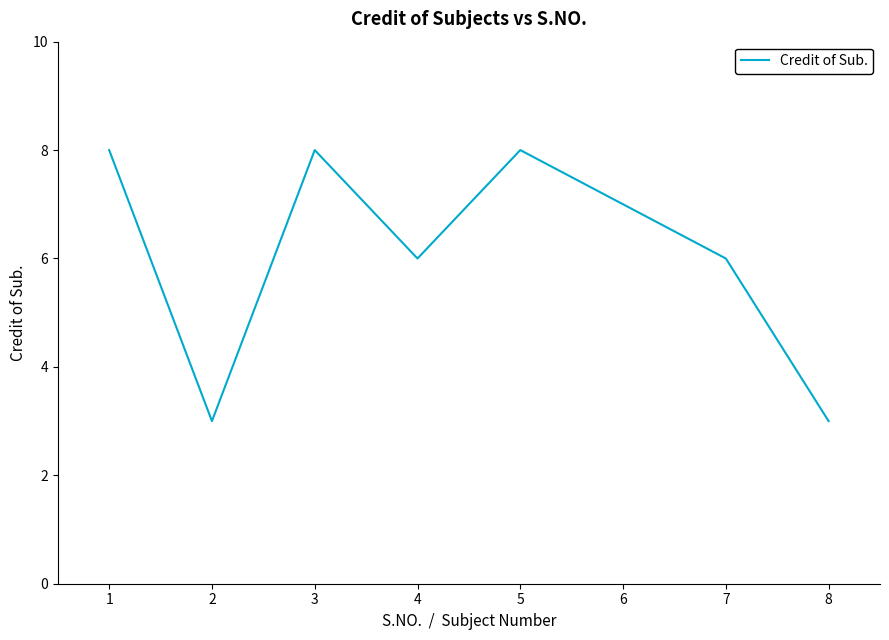

How many distinct data groups are displayed?

1